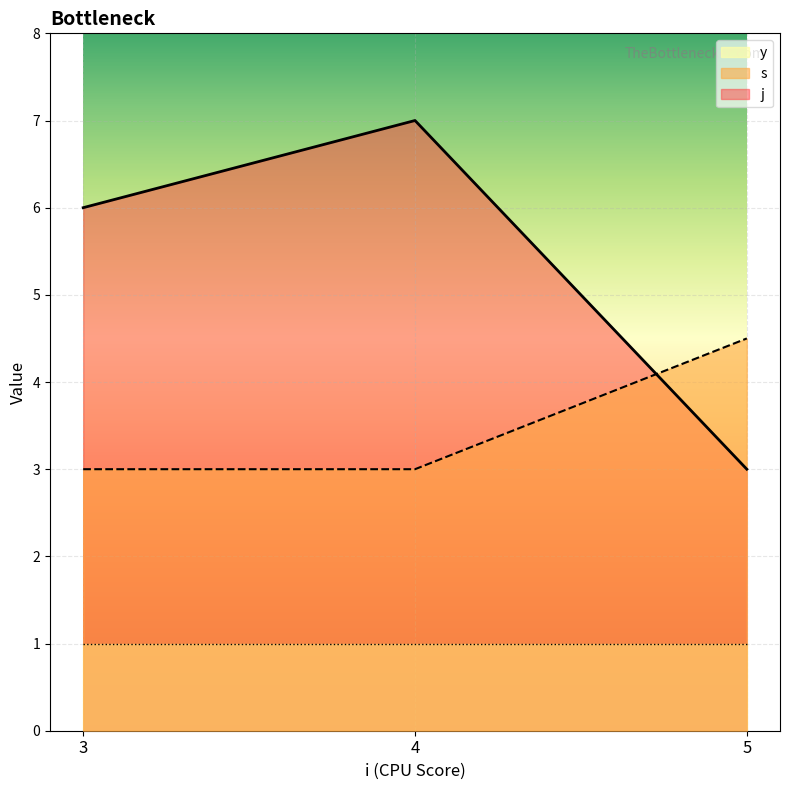

Rank the series by their average value, from lowest to highest.

y, s, j